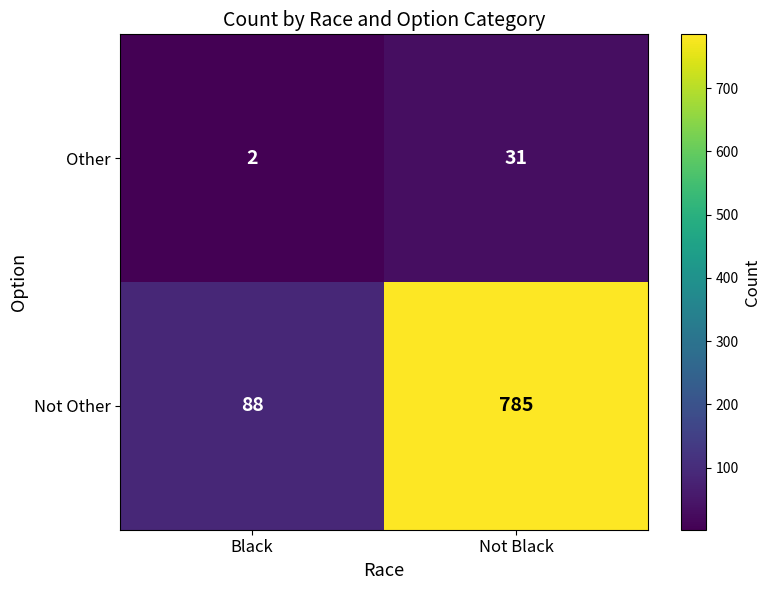

Rank the categories by Other value from lowest to highest.

Black, Not Black